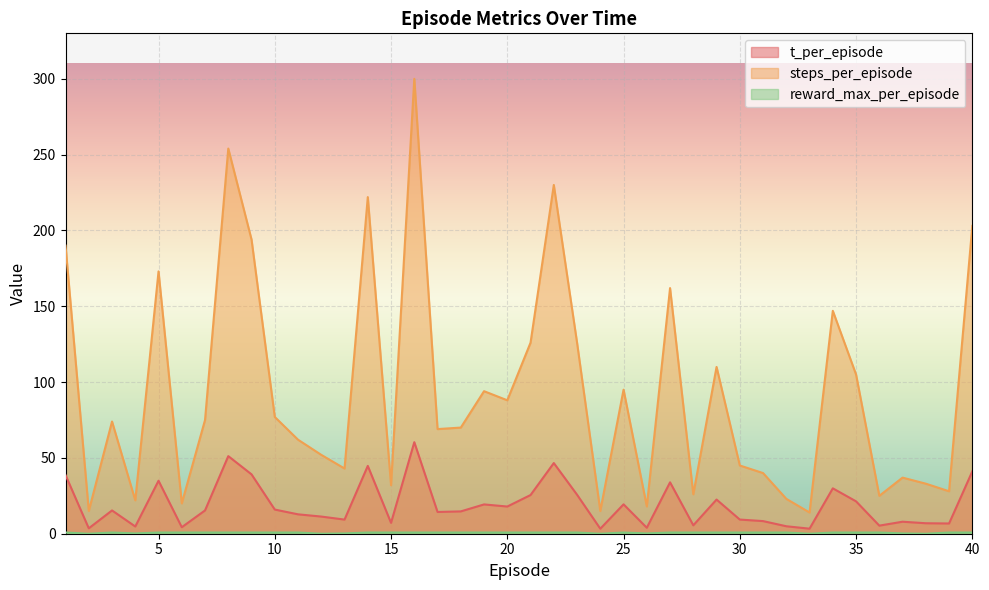

True or false: steps_per_episode and t_per_episode cross at least once.

False